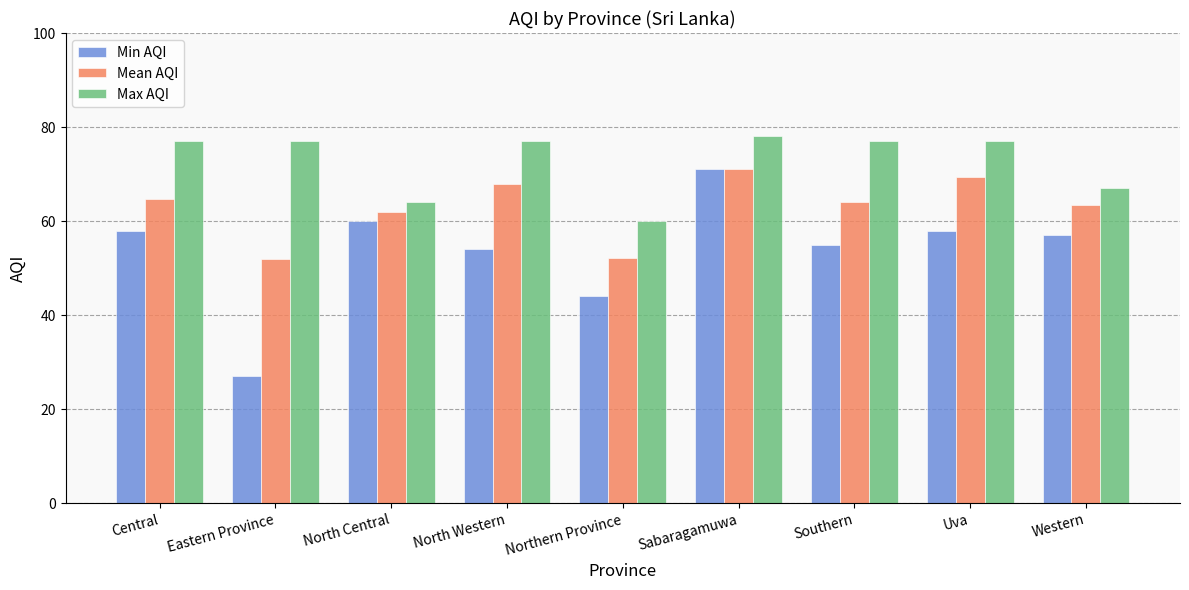

What position from the left is Eastern Province?

2